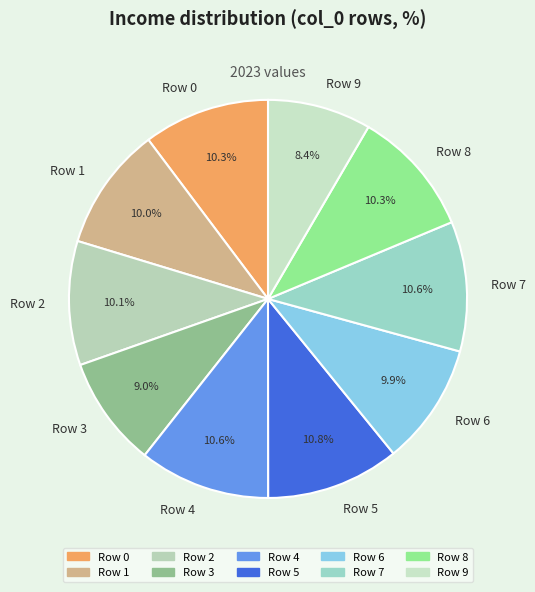

What is the ratio of the value at Row 3 to the value at Row 0?

0.9